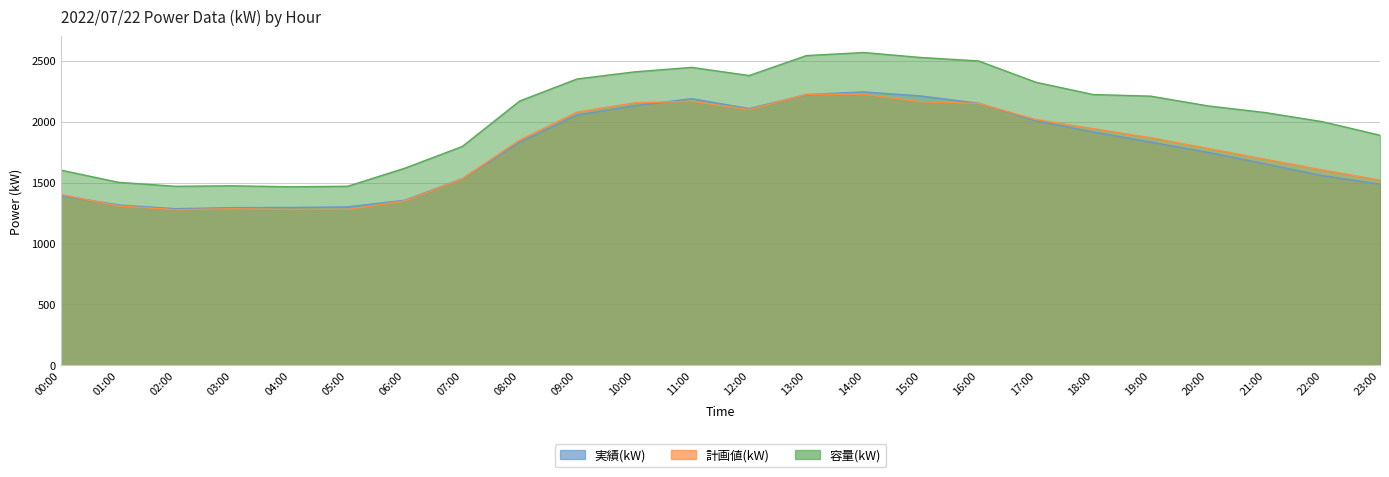

The 計画値(kW) series shows 3789 at 10:00. True or false?

False